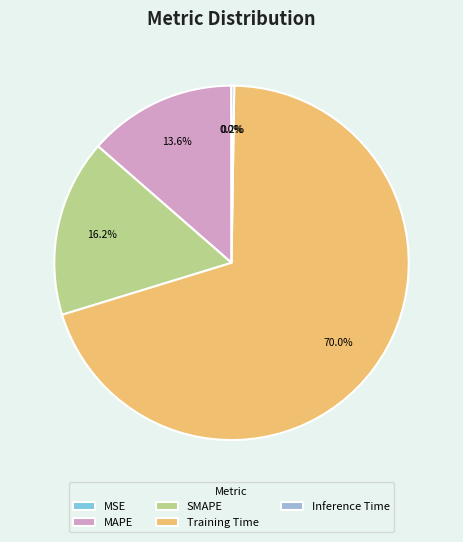

To the nearest percent, what is the difference between the largest and smallest slice percentages?

70%